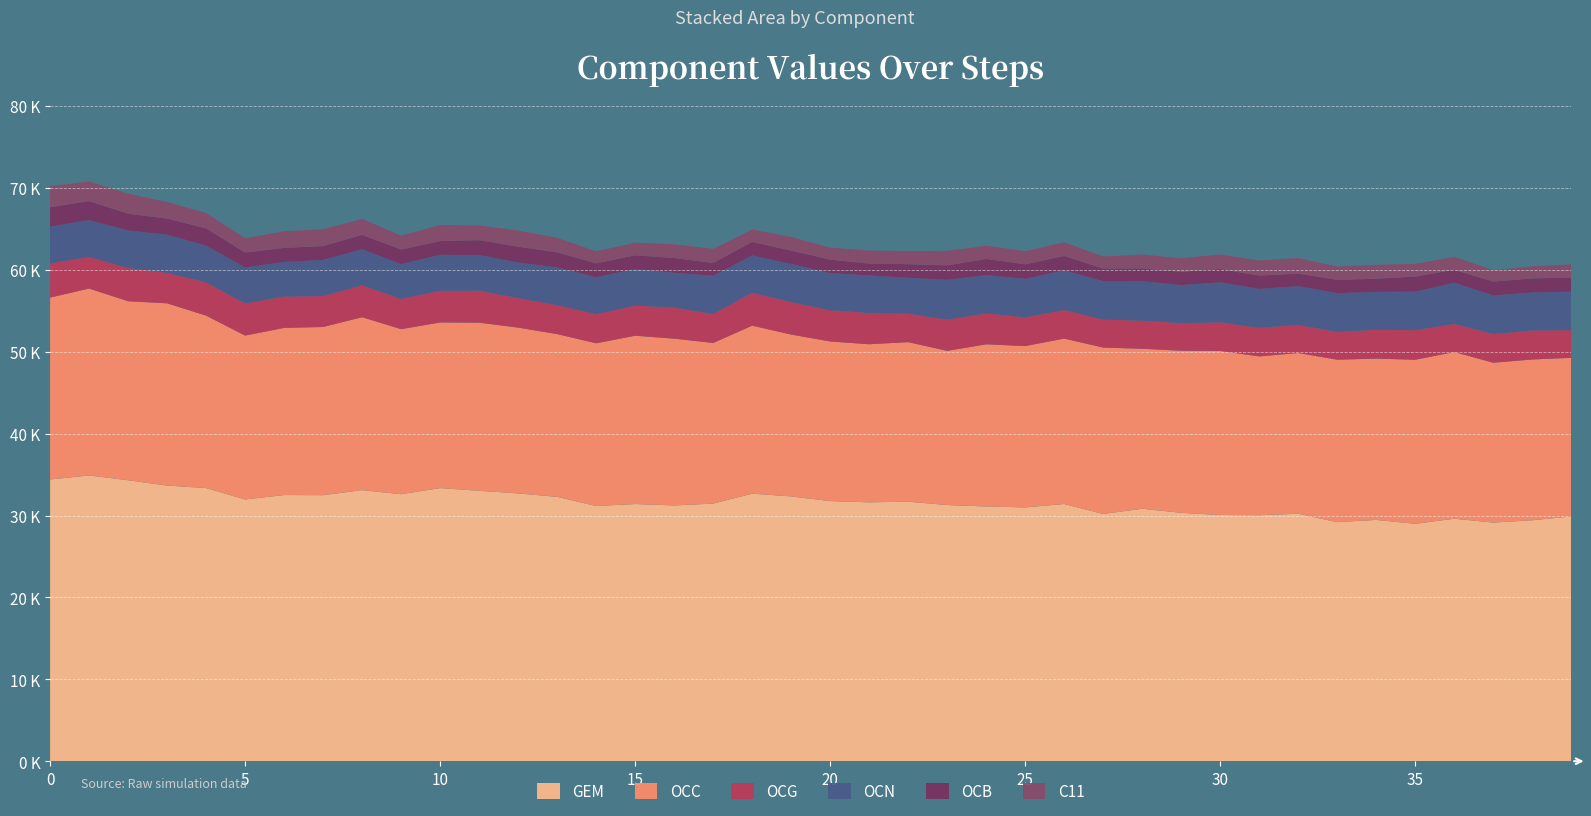

Reading left to right, what are all the values shown in this chart?

GEM: 0=34401.3	1=34893.3	2=34309.5	3=33657.1	4=33351.8	5=31961.8	6=32500.9	7=32483.2	8=33102.0	9=32602.5	10=33349.8	11=33019.2	12=32700.0	13=32279.2	14=31158.8	15=31402.9	16=31232.0	17=31456.4	18=32671.1	19=32332.2	20=31763.4	21=31611.5	22=31686.9	23=31281.7	24=31105.6	25=30990.3	26=31406.6	27=30192.4	28=30829.0	29=30330.1	30=30065.5	31=30035.7	32=30214.4	33=29194.4	34=29463.2	35=28986.9	36=29609.0	37=29138.0	38=29420.2	39=29895.9
OCC: 0=22209.4	1=22822.0	2=21857.4	3=22255.4	4=21054.9	5=20008.9	6=20411.1	7=20537.4	8=21113.2	9=20152.4	10=20225.8	11=20534.8	12=20243.9	13=19873.3	14=19872.9	15=20550.6	16=20368.1	17=19612.5	18=20511.2	19=19765.9	20=19489.0	21=19302.2	22=19483.0	23=18827.1	24=19802.4	25=19700.6	26=20198.2	27=20313.2	28=19536.2	29=19792.2	30=20031.8	31=19393.1	32=19630.1	33=19834.9	34=19696.9	35=20032.8	36=20353.8	37=19521.2	38=19635.5	39=19360.6
OCG: 0=4189.0	1=3856.8	2=4059.9	3=3724.5	4=4072.9	5=3929.1	6=3832.4	7=3769.9	8=3901.0	9=3697.3	10=3868.9	11=3912.1	12=3608.6	13=3541.4	14=3559.0	15=3685.6	16=3790.7	17=3545.0	18=4026.4	19=3961.1	20=3808.1	21=3832.4	22=3483.6	23=3815.6	24=3779.4	25=3523.4	26=3496.9	27=3407.9	28=3439.0	29=3365.9	30=3498.4	31=3492.3	32=3436.8	33=3386.0	34=3521.3	35=3614.4	36=3435.4	37=3506.3	38=3547.7	39=3377.2
OCN: 0=4466.4	1=4506.4	2=4578.5	3=4659.2	4=4467.4	5=4396.7	6=4216.1	7=4424.2	8=4400.0	9=4236.3	10=4385.8	11=4340.2	12=4346.1	13=4598.9	14=4502.1	15=4459.3	16=4248.6	17=4656.9	18=4548.3	19=4656.2	20=4546.3	21=4559.5	22=4383.6	23=4857.3	24=4661.6	25=4686.5	26=4826.2	27=4702.7	28=4815.7	29=4649.4	30=4878.8	31=4750.4	32=4727.1	33=4734.0	34=4623.4	35=4701.2	36=5025.6	37=4707.1	38=4630.0	39=4704.3
OCB: 0=2383.4	1=2310.5	2=2053.0	3=1970.2	4=2116.6	5=1814.5	6=1714.1	7=1686.2	8=1755.3	9=1790.5	10=1675.7	11=1814.8	12=1925.6	13=1844.3	14=1698.8	15=1670.9	16=1800.4	17=1563.3	18=1651.5	19=1631.0	20=1640.0	21=1452.2	22=1649.9	23=1765.9	24=1979.5	25=1774.1	26=1765.9	27=1534.4	28=1545.8	29=1624.8	30=1614.7	31=1630.8	32=1532.4	33=1623.8	34=1606.8	35=1842.5	36=1583.0	37=1693.7	38=1716.1	39=1721.2
C11: 0=2575.3	1=2400.5	2=2446.0	3=2011.9	4=1884.4	5=1745.4	6=2034.0	7=2058.4	8=1955.4	9=1701.9	10=1974.0	11=1800.6	12=1972.8	13=1776.5	14=1473.8	15=1538.1	16=1685.3	17=1727.1	18=1518.4	19=1671.3	20=1458.0	21=1598.3	22=1607.5	23=1772.4	24=1617.9	25=1600.6	26=1664.8	27=1477.9	28=1696.8	29=1661.6	30=1787.8	31=1839.1	32=1890.4	33=1633.6	34=1703.5	35=1552.8	36=1583.6	37=1398.1	38=1476.1	39=1608.7